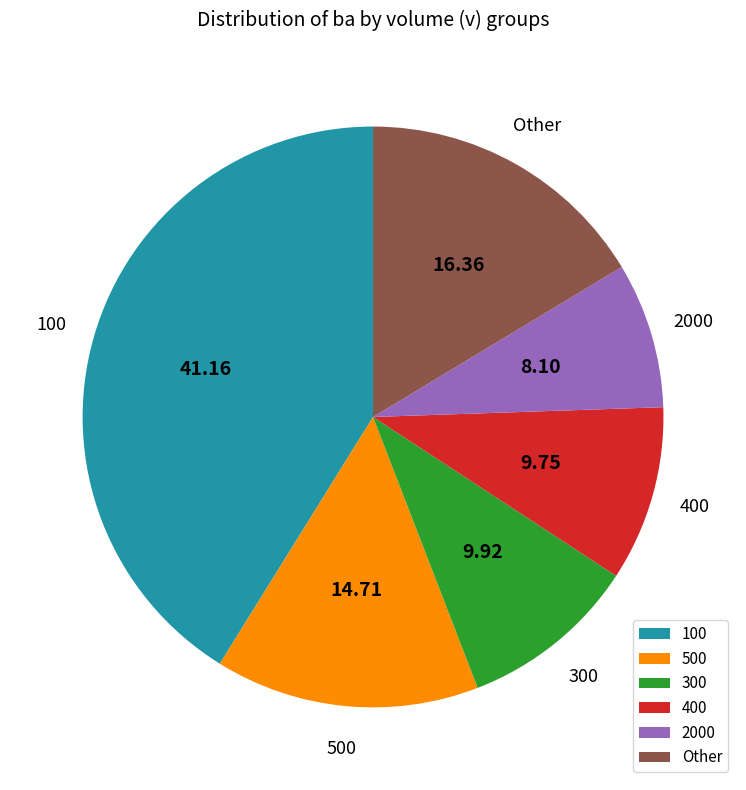

Combined, do 500 and Other account for over 50%?

No